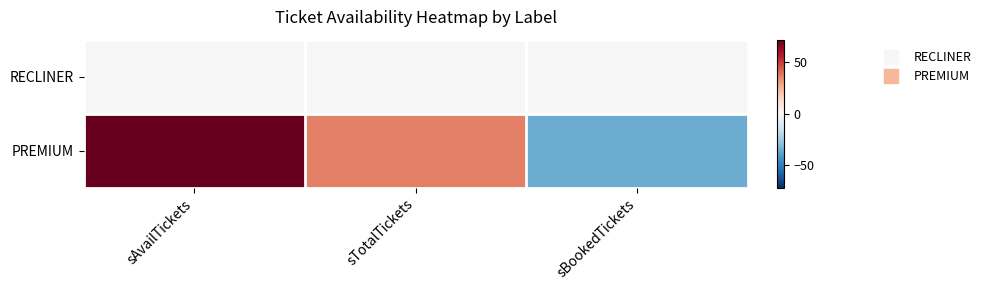

Between sAvailTickets and sTotalTickets, which series saw the biggest shift?

PREMIUM